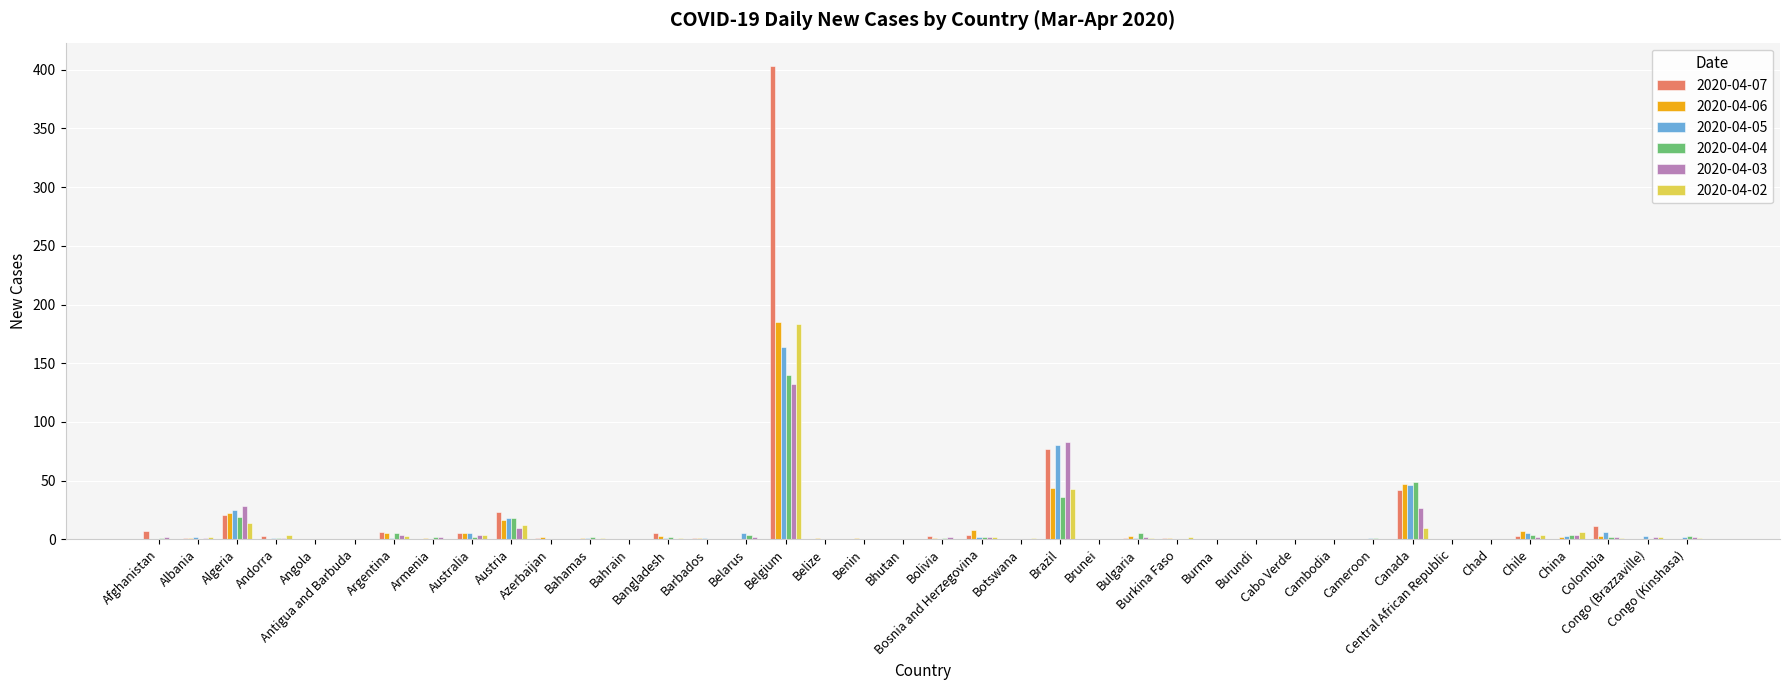

True or false: 2020-04-07 has a value of 3 at Andorra.

True